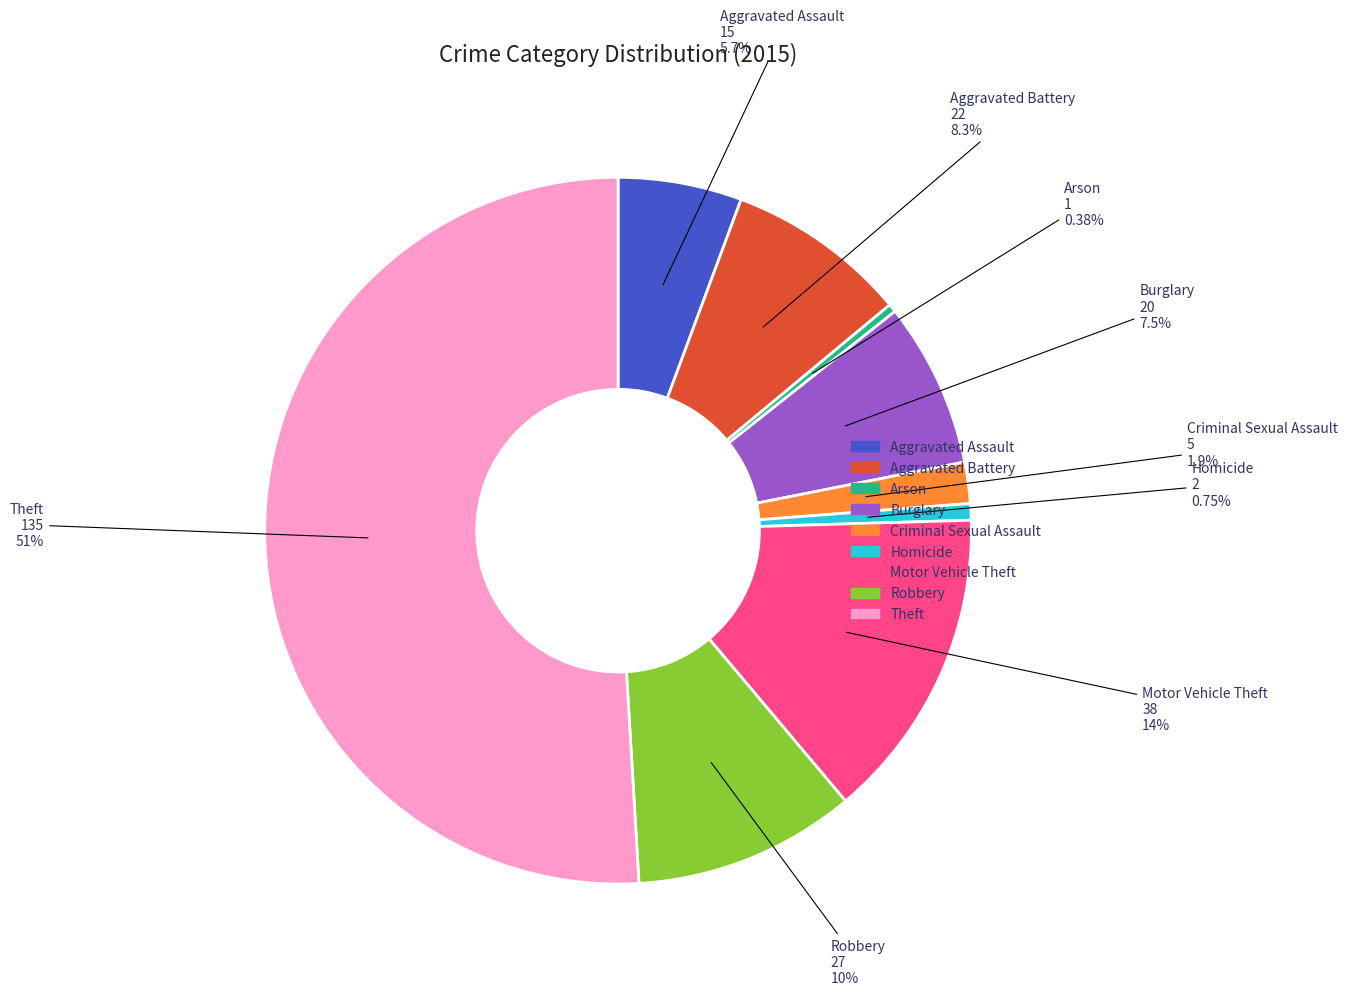

Approximately how many times larger is the value at Aggravated Battery compared to Theft?

0.2